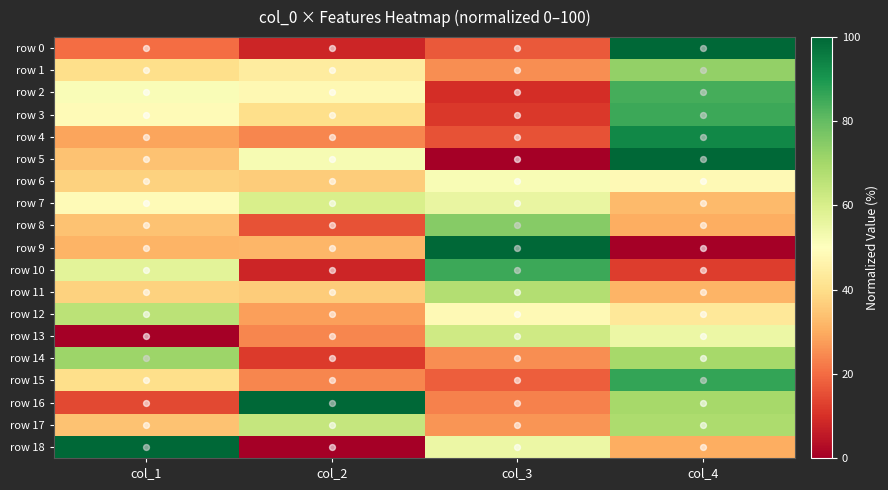

Reading left to right, extract all data points from this chart.

row 0: col_1=20.0	col_2=8.0	col_3=16.8	col_4=100.0
row 1: col_1=40.0	col_2=44.0	col_3=25.3	col_4=73.0
row 2: col_1=51.4	col_2=48.0	col_3=9.5	col_4=84.3
row 3: col_1=48.6	col_2=40.0	col_3=11.6	col_4=85.4
row 4: col_1=28.6	col_2=24.0	col_3=15.8	col_4=93.3
row 5: col_1=34.3	col_2=52.0	col_3=0.0	col_4=100.0
row 6: col_1=37.1	col_2=36.0	col_3=51.6	col_4=48.3
row 7: col_1=48.6	col_2=60.0	col_3=55.8	col_4=32.6
row 8: col_1=34.3	col_2=16.0	col_3=74.7	col_4=30.3
row 9: col_1=31.4	col_2=32.0	col_3=100.0	col_4=0.0
row 10: col_1=57.1	col_2=8.0	col_3=85.3	col_4=12.4
row 11: col_1=37.1	col_2=36.0	col_3=67.4	col_4=31.5
row 12: col_1=65.7	col_2=28.0	col_3=48.4	col_4=42.7
row 13: col_1=0.0	col_2=24.0	col_3=62.1	col_4=55.1
row 14: col_1=71.4	col_2=12.0	col_3=25.3	col_4=69.7
row 15: col_1=40.0	col_2=24.0	col_3=17.9	col_4=86.5
row 16: col_1=14.3	col_2=100.0	col_3=23.2	col_4=69.7
row 17: col_1=34.3	col_2=64.0	col_3=26.3	col_4=68.5
row 18: col_1=100.0	col_2=0.0	col_3=54.7	col_4=30.3